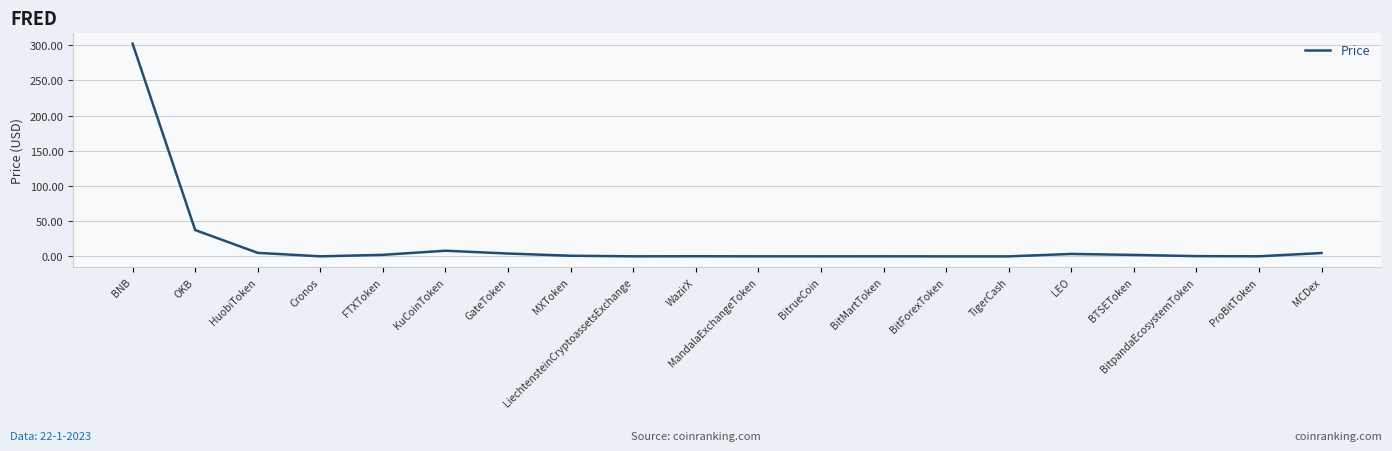

What is the difference between the second highest and second lowest values?

37.4